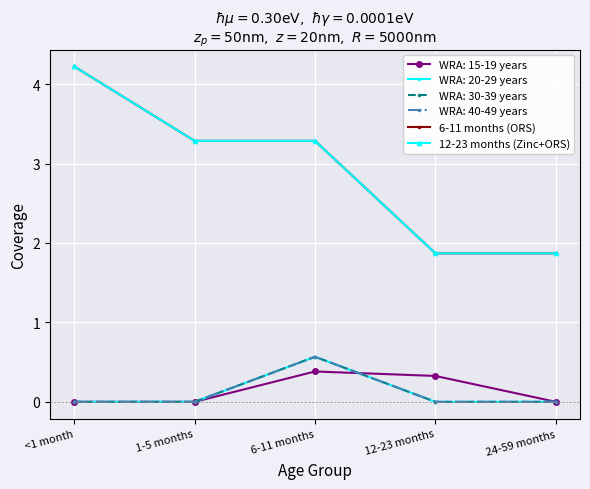

Which category has the lowest value across all series?

12-23 months